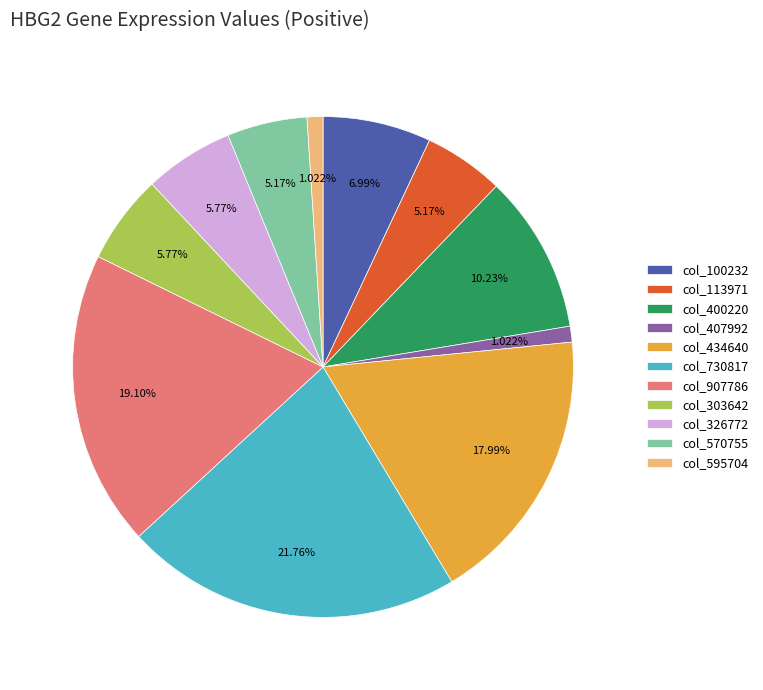

Is the sum of col_595704 and col_303642 greater than half?

No